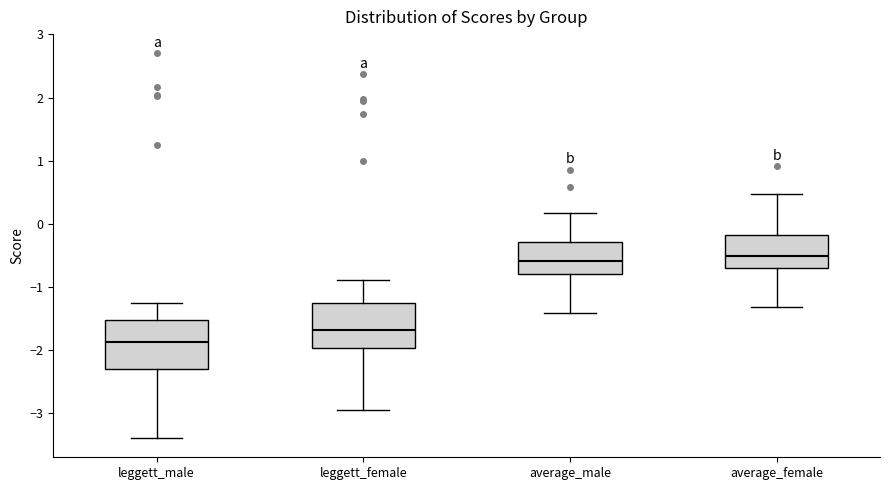

Which box has the lowest median line?

leggett_male